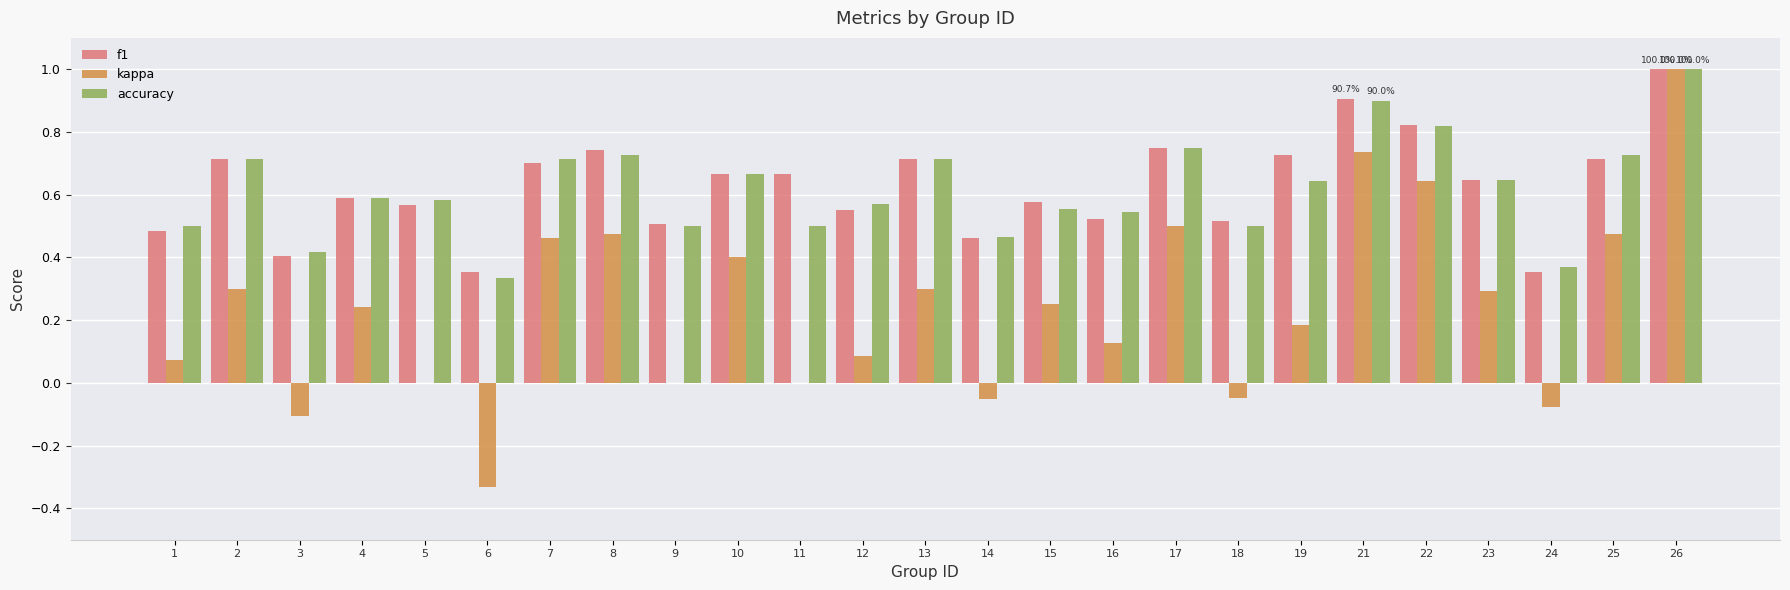

What are all the series names shown in the legend?

f1, kappa, accuracy